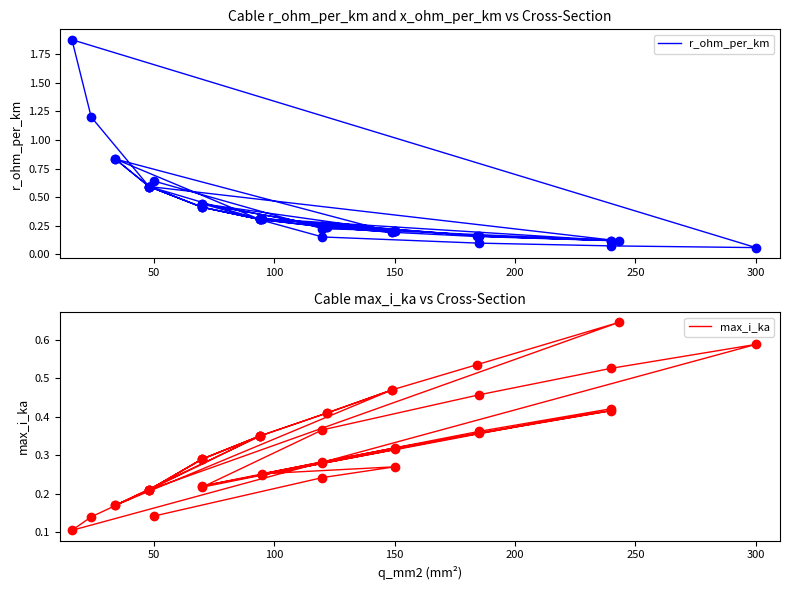

What are all the series names shown in the legend?

r_ohm_per_km, max_i_ka